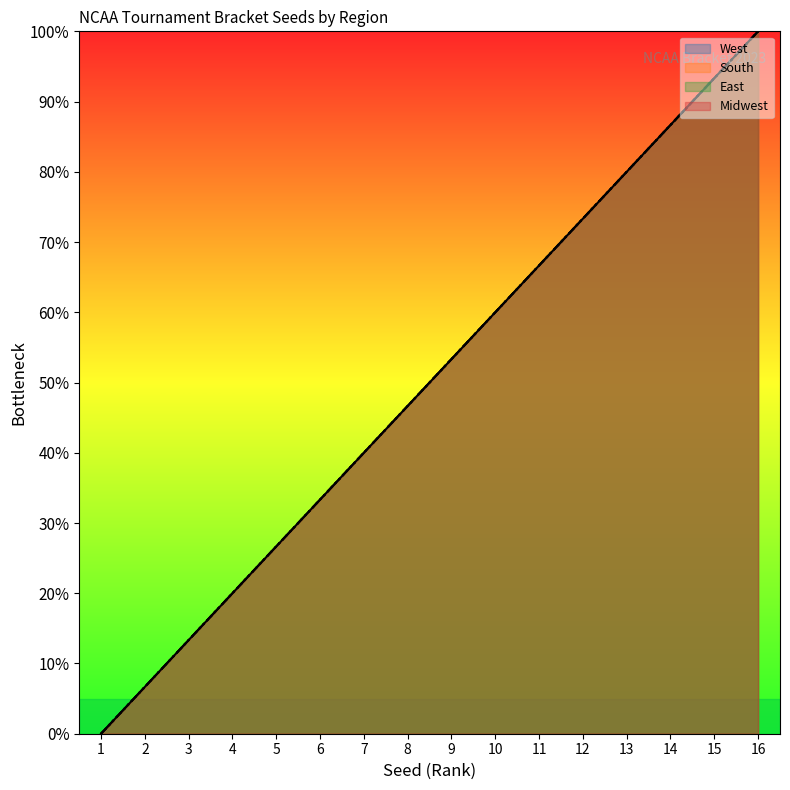

What is the value of the East point at the 3rd from the left?

0.1